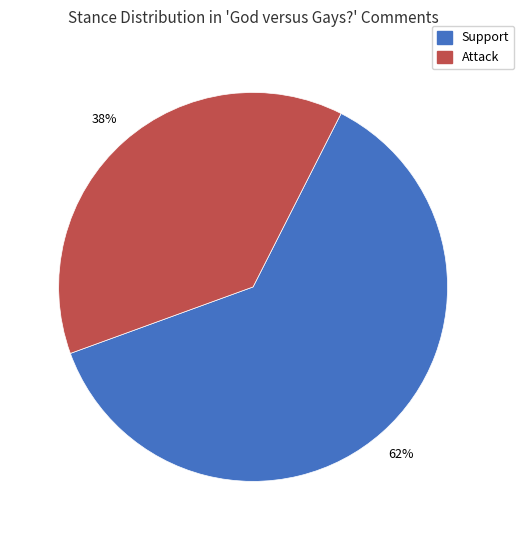

Does any single category account for the majority?

Yes